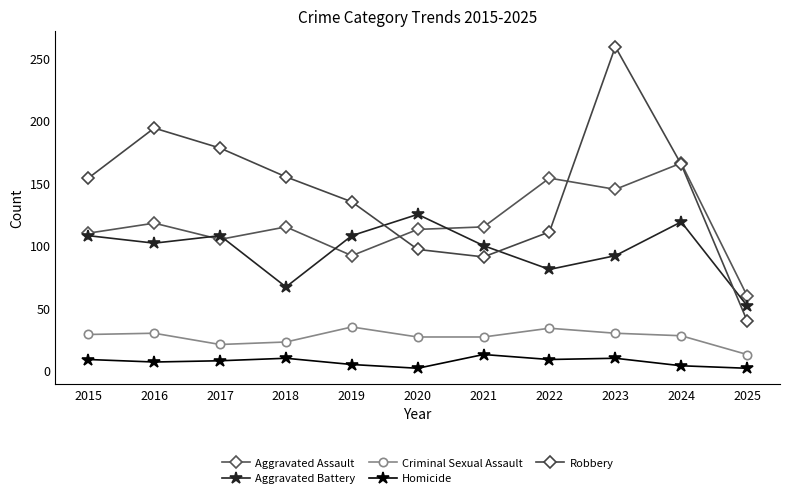

The value of Criminal Sexual Assault at 2015 is 6. True or false?

False